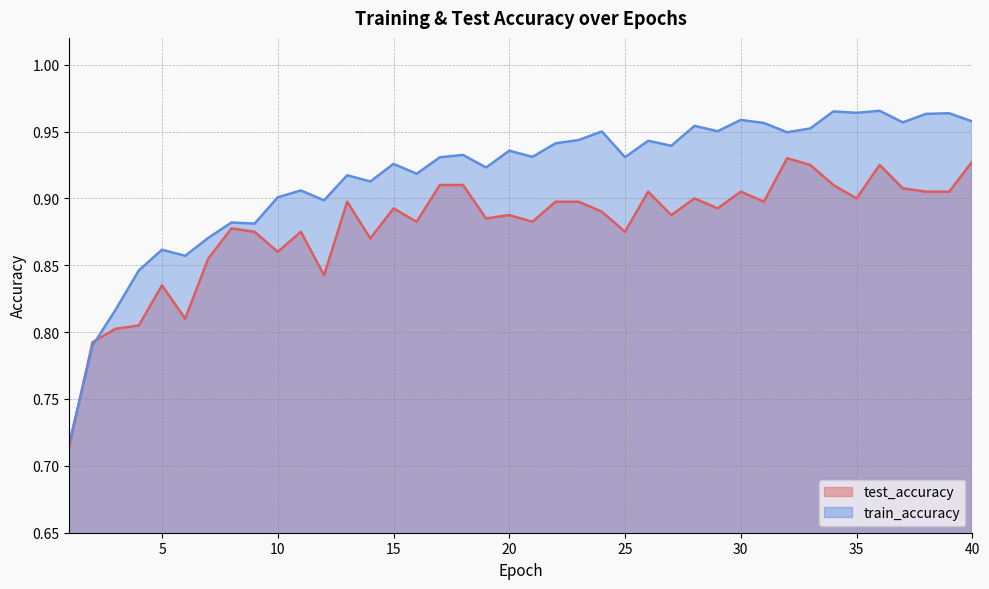

What is the difference between the maximum and minimum values in the test_accuracy series?

0.2